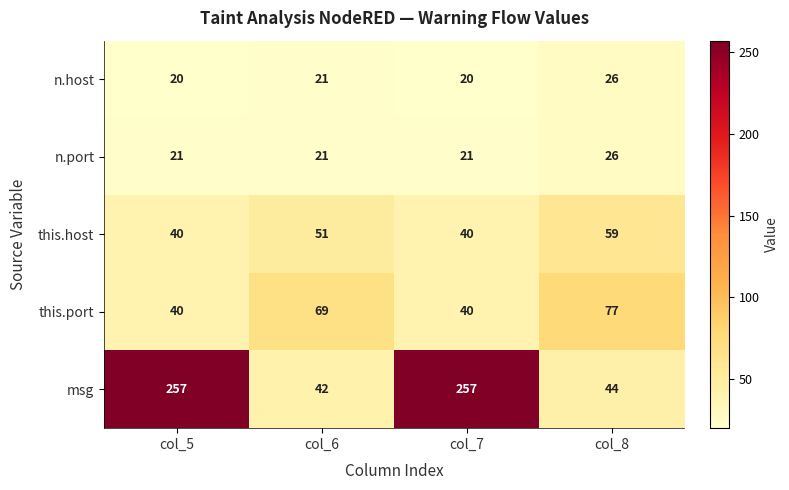

Reading left to right, transcribe all the data shown in this chart.

n.host: col_5=20	col_6=21	col_7=20	col_8=26
n.port: col_5=21	col_6=21	col_7=21	col_8=26
this.host: col_5=40	col_6=51	col_7=40	col_8=59
this.port: col_5=40	col_6=69	col_7=40	col_8=77
msg: col_5=257	col_6=42	col_7=257	col_8=44